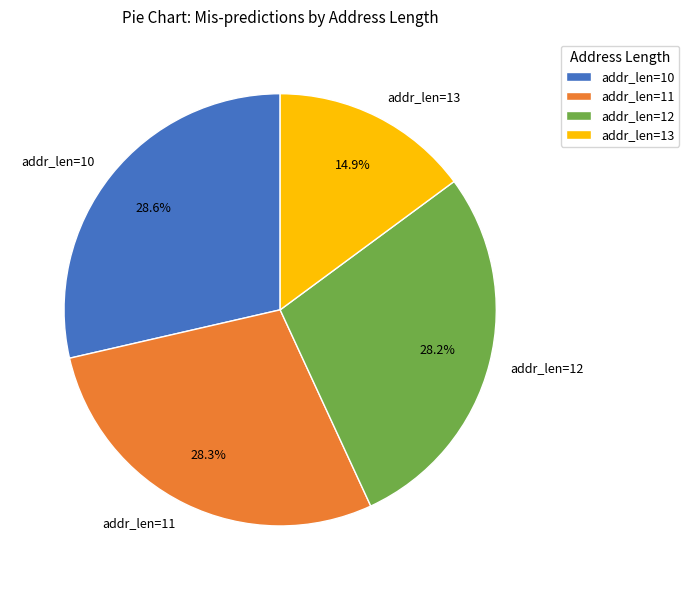

What percentage do addr_len=10 and addr_len=11 together represent?

56.9%